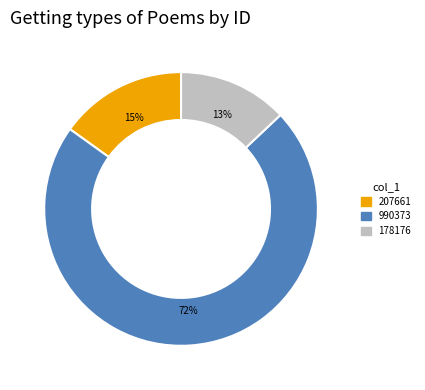

To the nearest percent, what is the average slice percentage?

33%